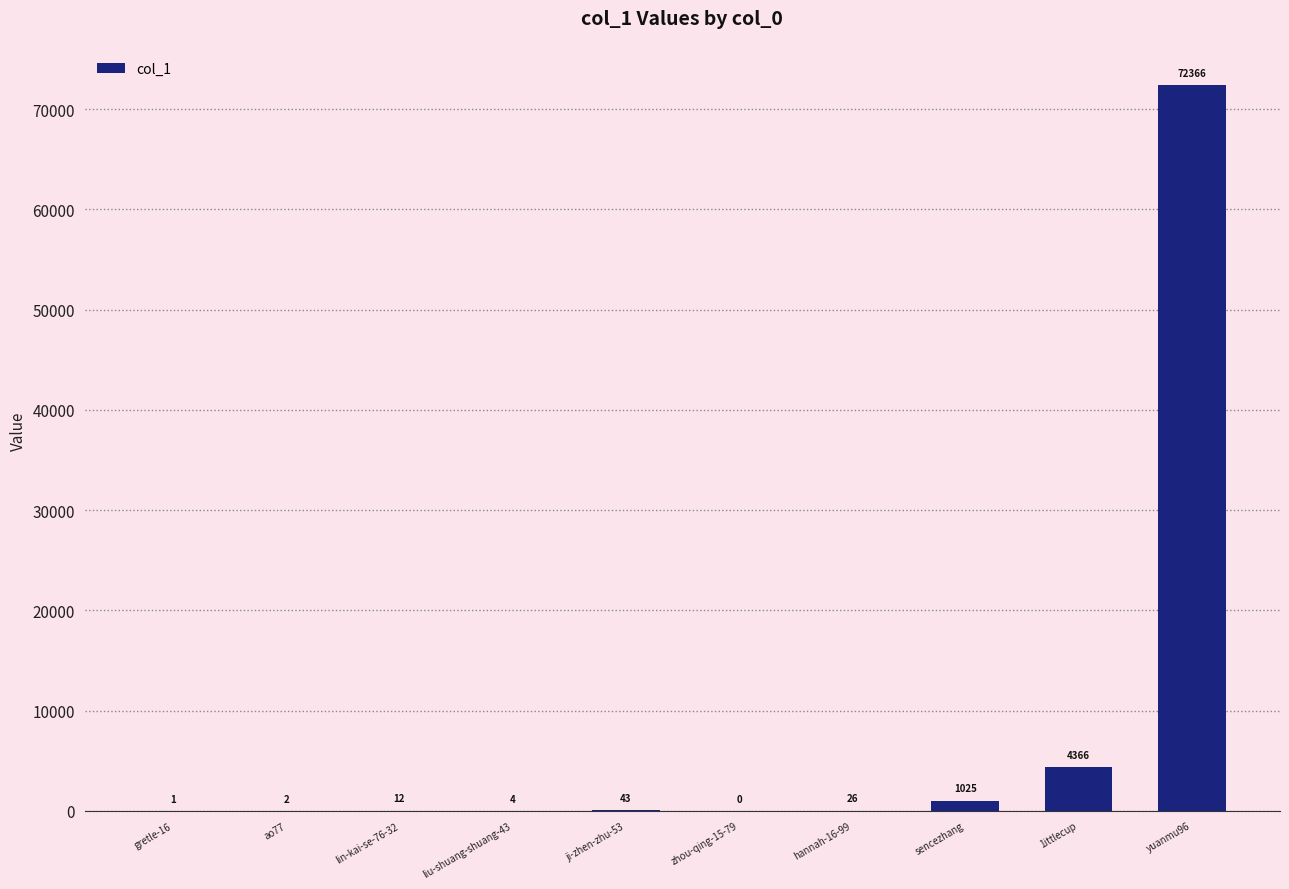

What is the sum of the values at zhou-qing-15-79 and sencezhang?

1025